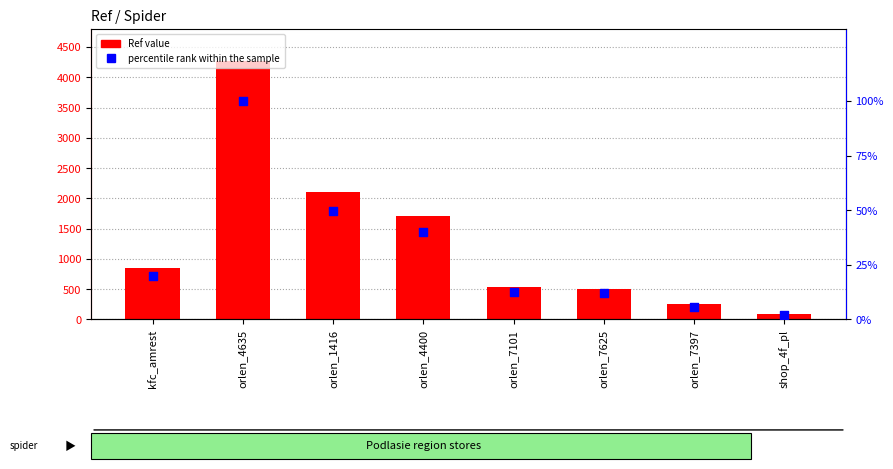

Which series has the largest total across all categories?

Ref value